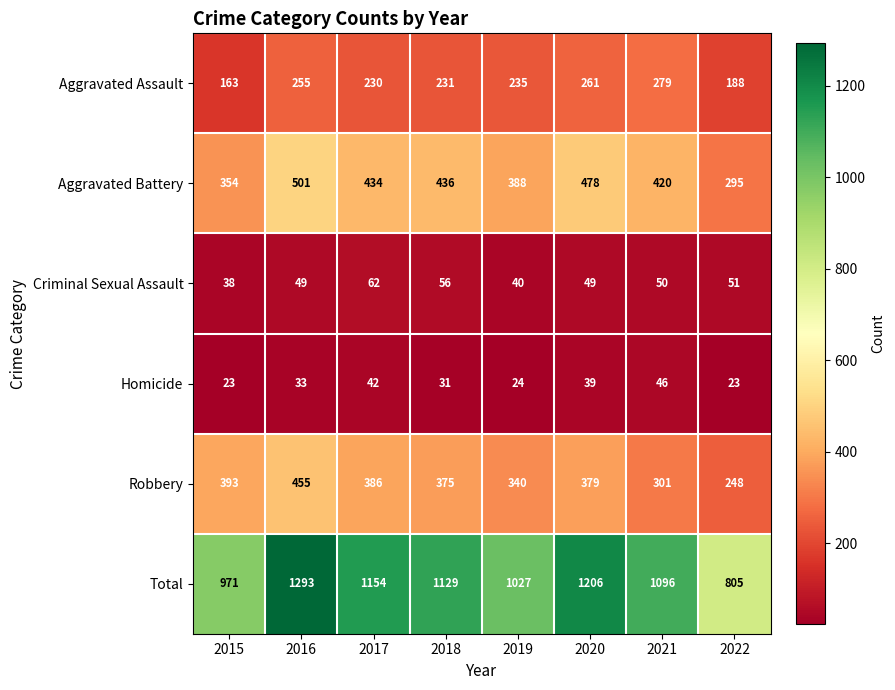

At which label does Aggravated Battery reach its minimum?

2022